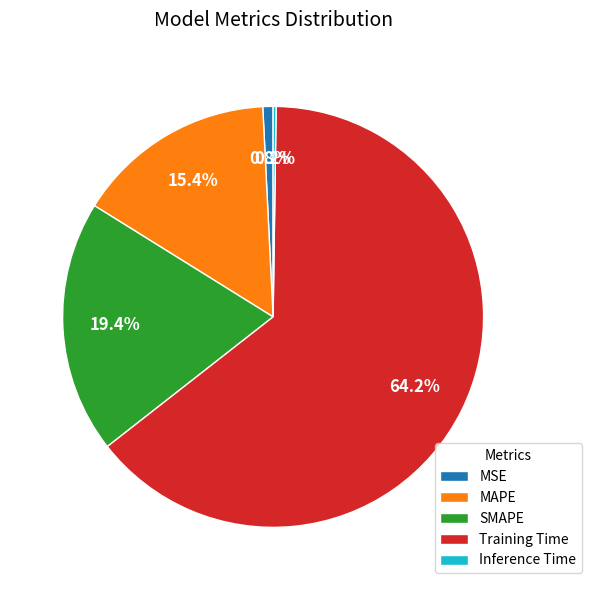

Does Training Time account for over 50% of the chart?

Yes